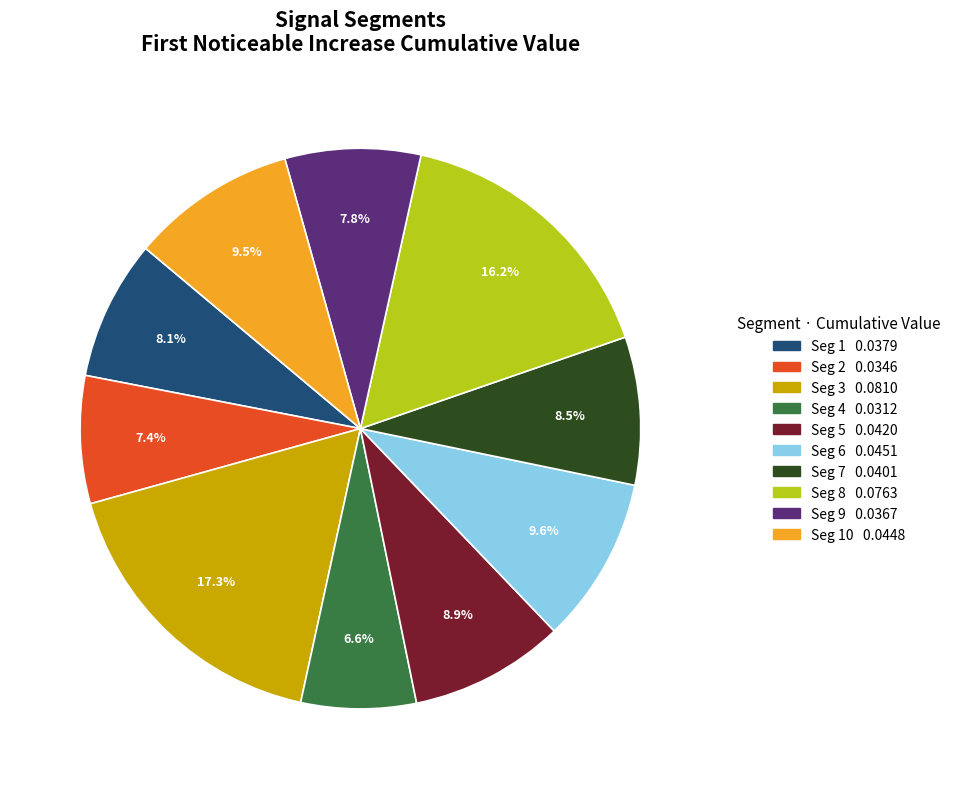

Is there any slice that represents more than half of the pie?

No